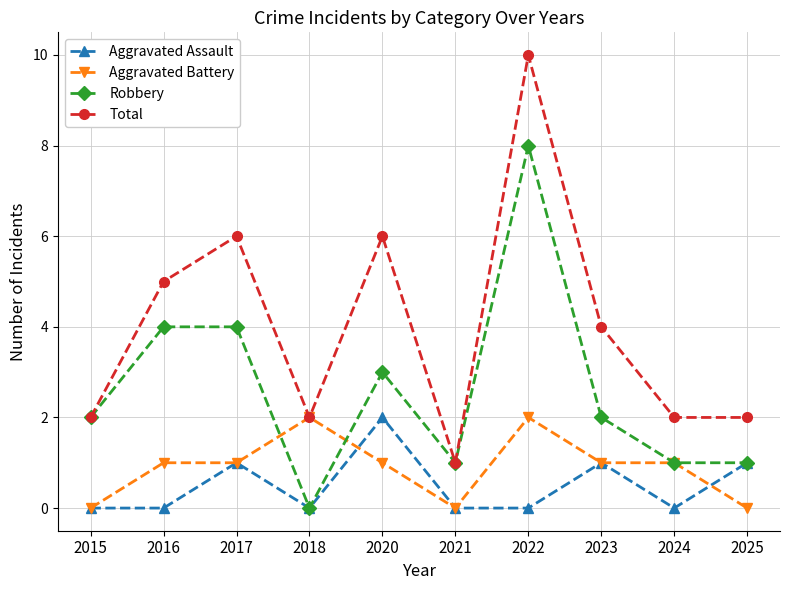

What value does the Total series have at 2022?

10